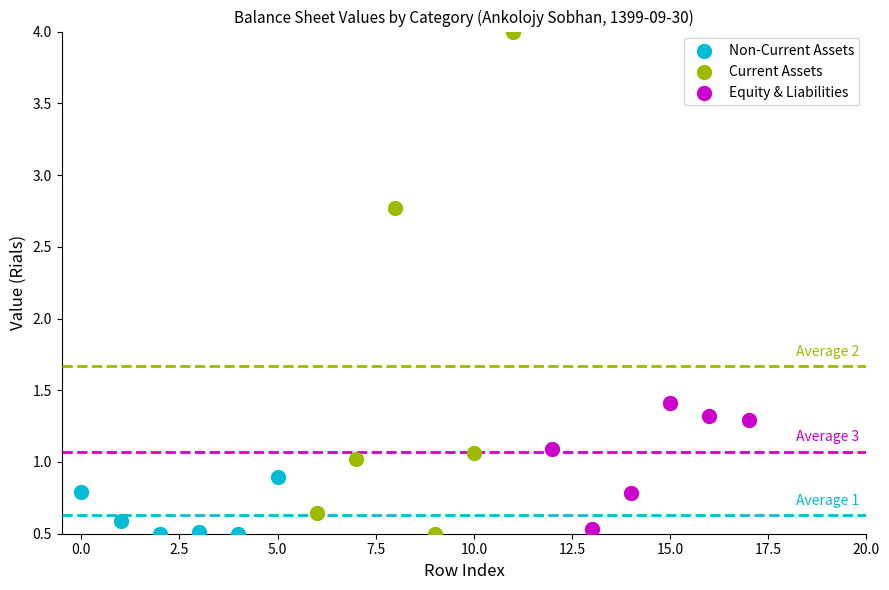

Which series has the largest Y range (max minus min)?

Current Assets